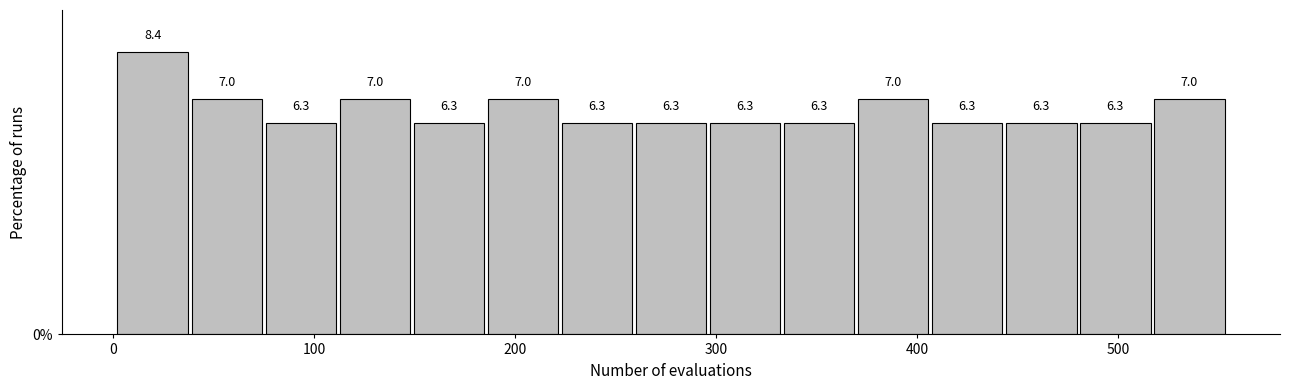

Around what value on the x-axis is the tallest bar? Give the approximate position of its centre, as read against the axis.

20